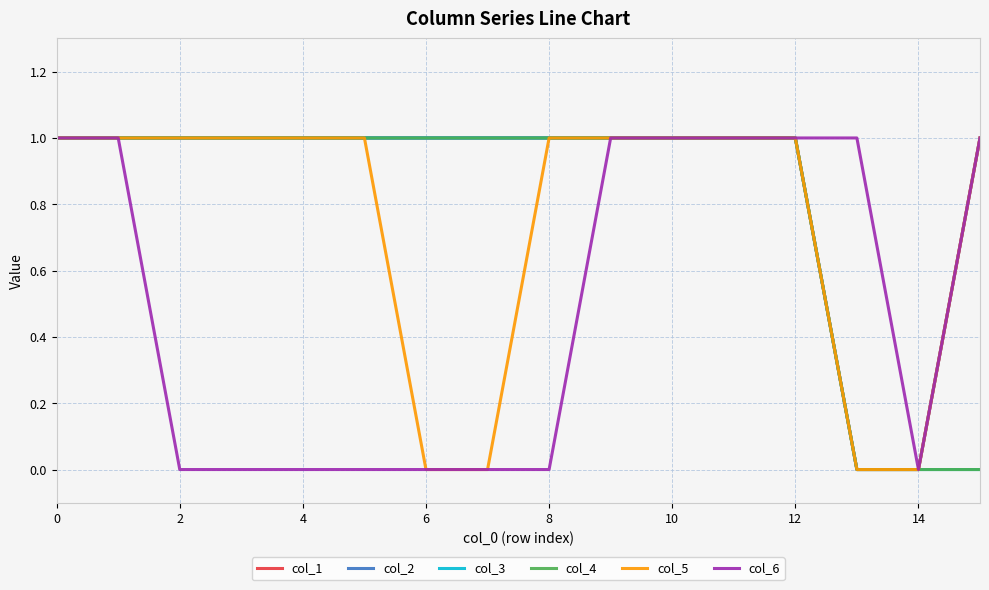

True or false: col_2 and col_5 cross at least once.

False